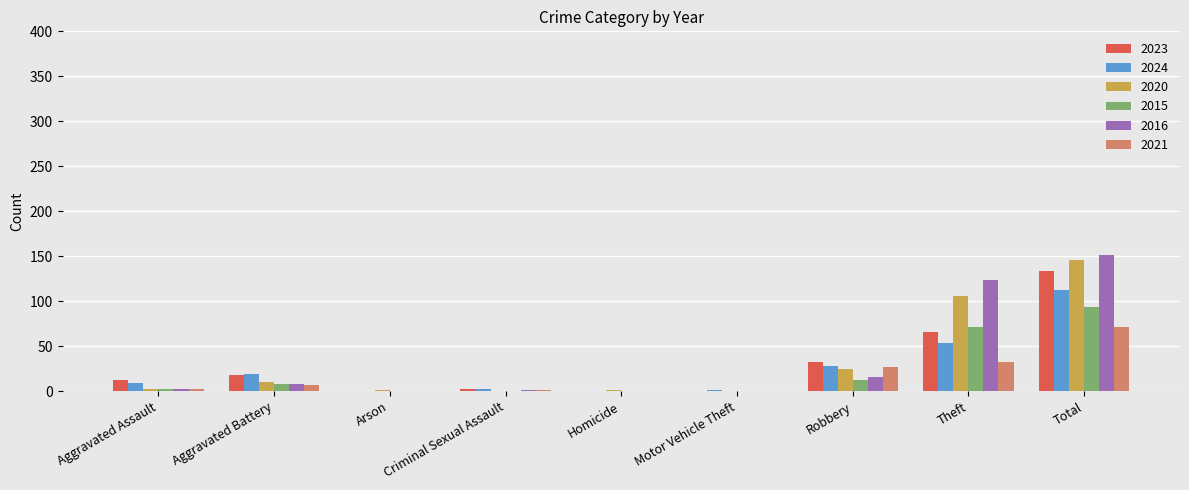

Which series has the widest spread of values?

2016